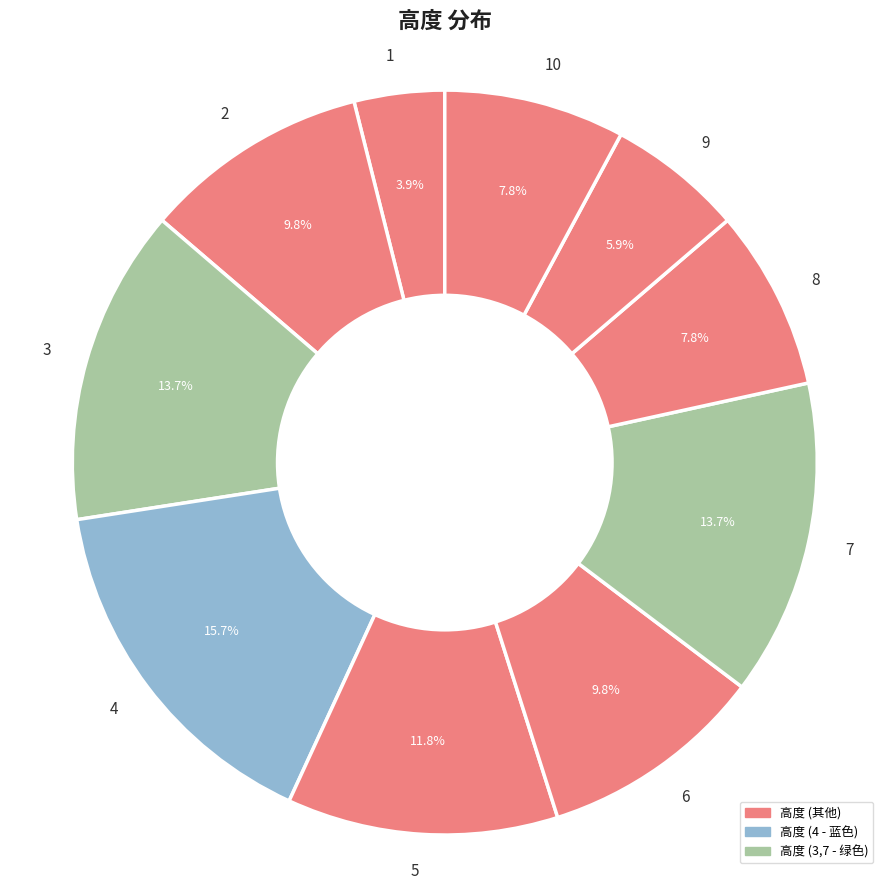

To the nearest percent, what portion does 4 represent?

16%